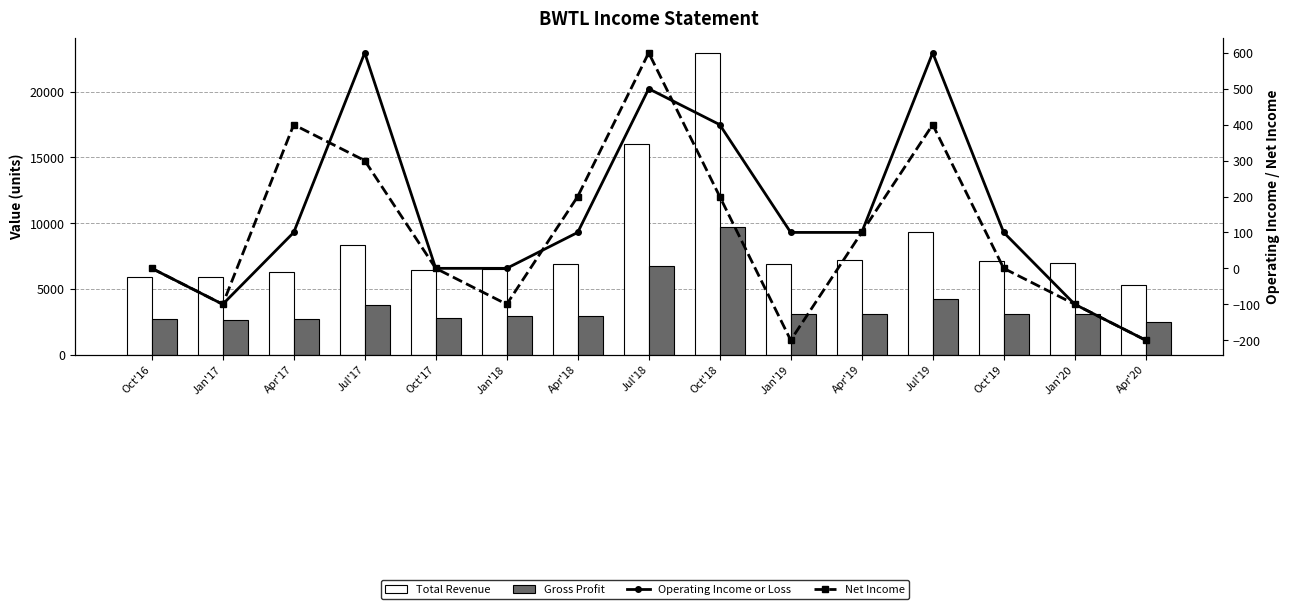

At Apr'18, list the series in order from largest to smallest.

Total Revenue, Gross Profit, Net Income, Operating Income or Loss